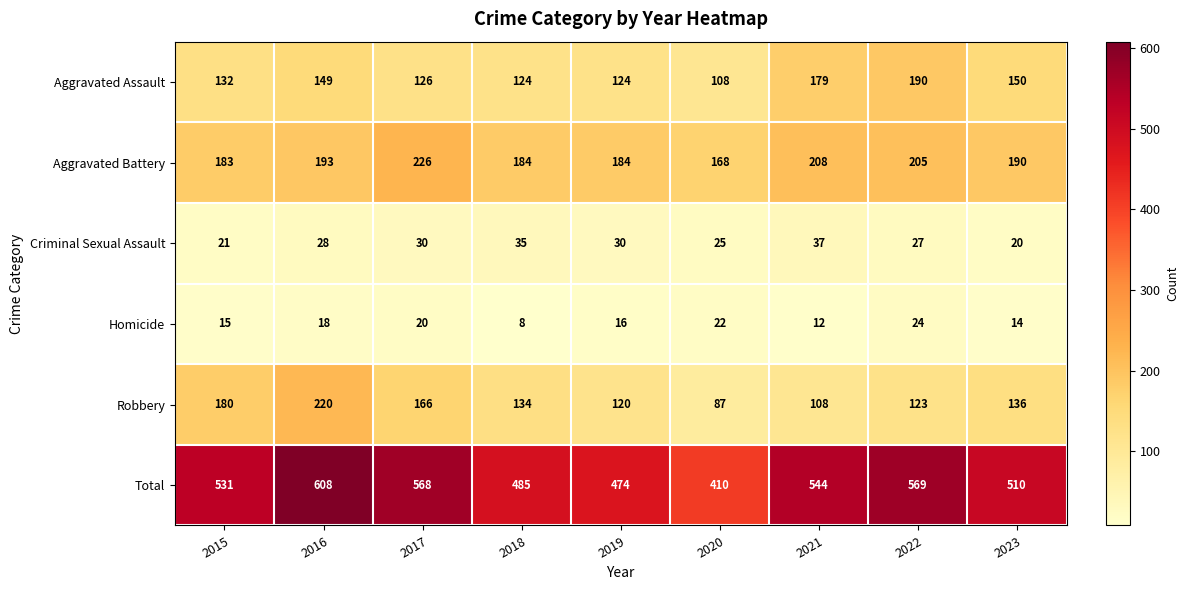

What is the difference between the highest and lowest values at 2015?

516